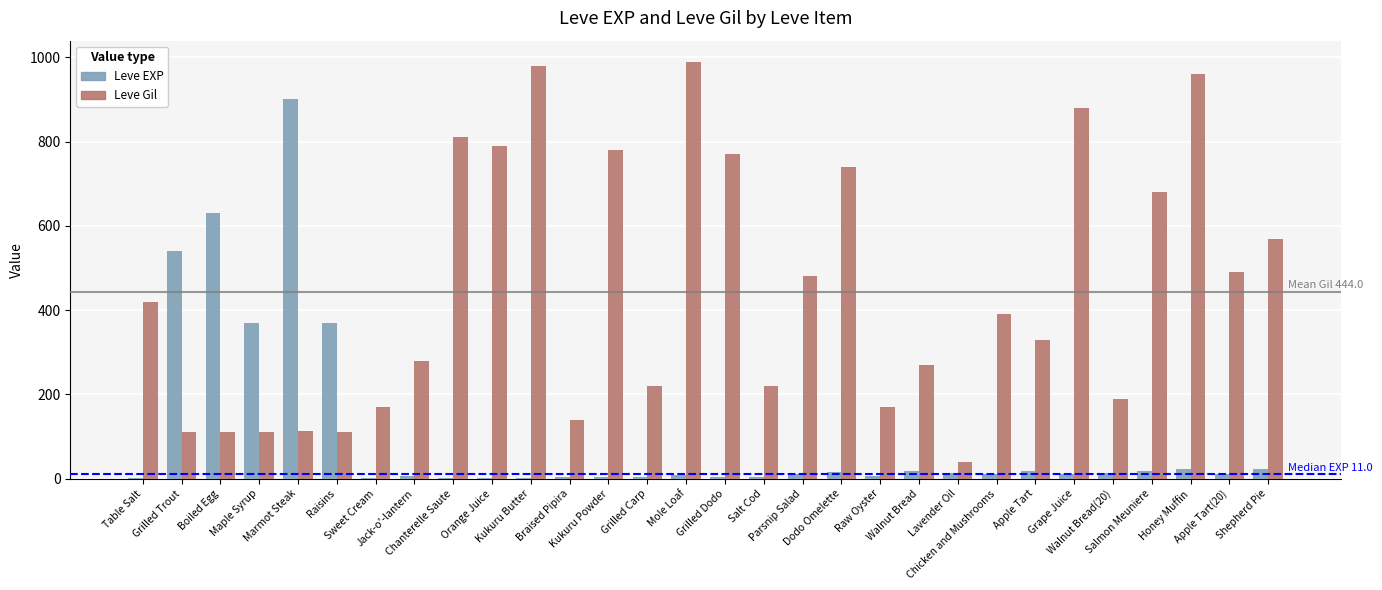

Which series has the largest total across all categories?

Leve Gil